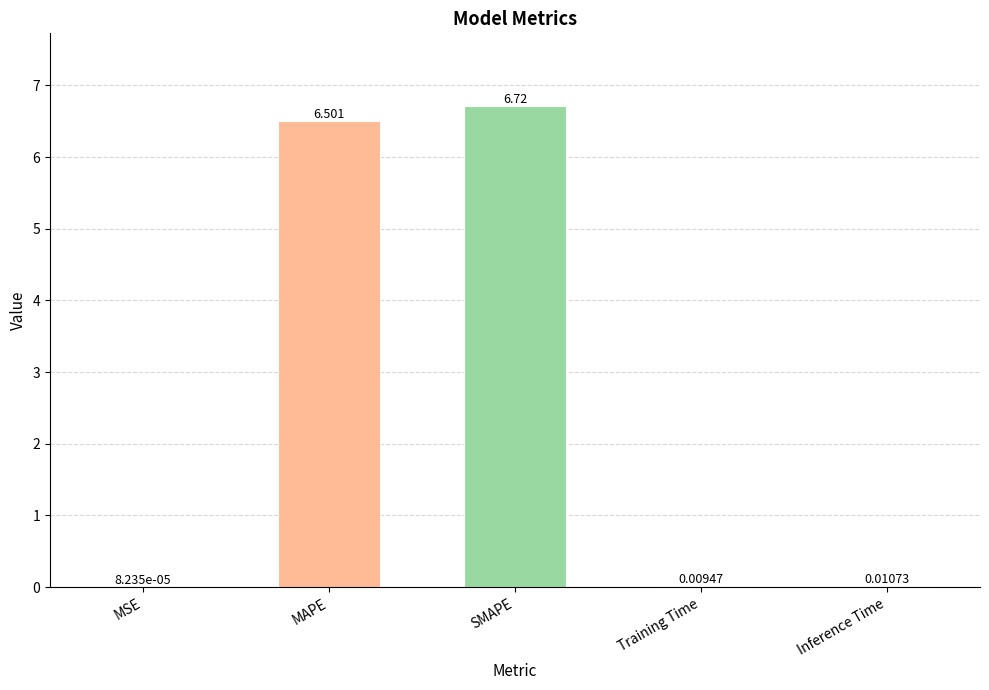

Where is the data nearest to the value 3?

Inference Time